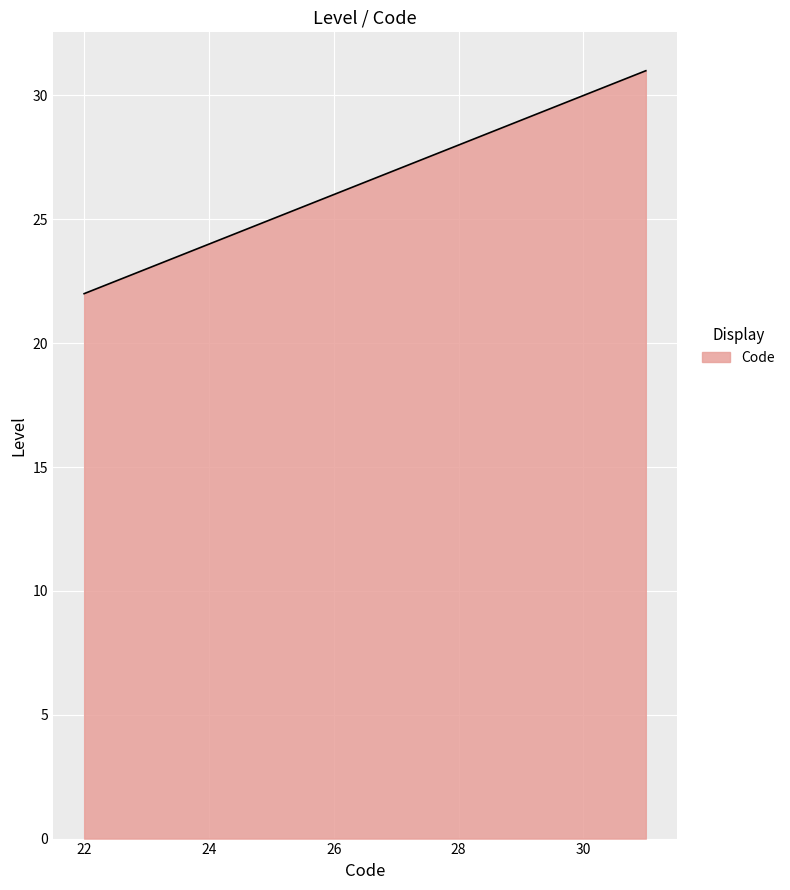

What is the difference between the maximum and minimum values?

9.0